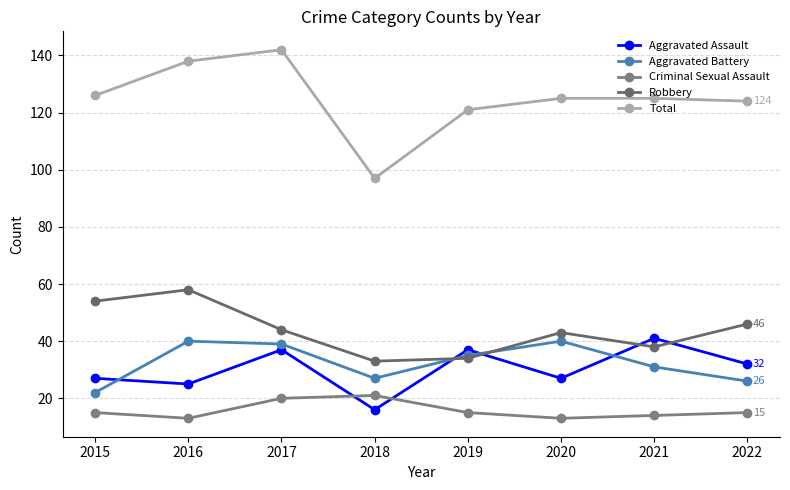

True or false: Criminal Sexual Assault and Robbery cross at least once.

False